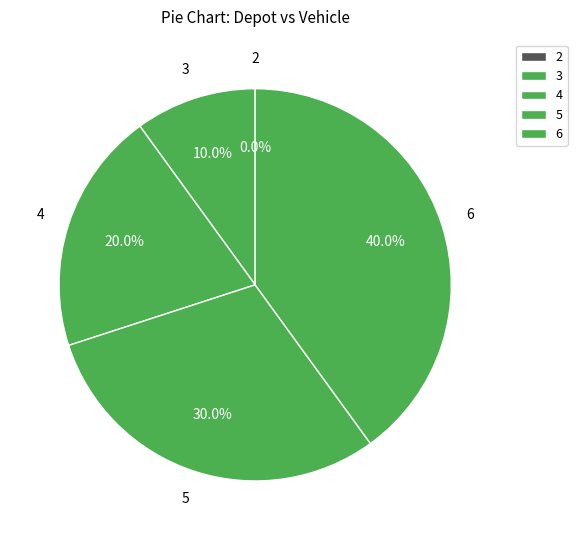

Does 5 account for over 50% of the chart?

No